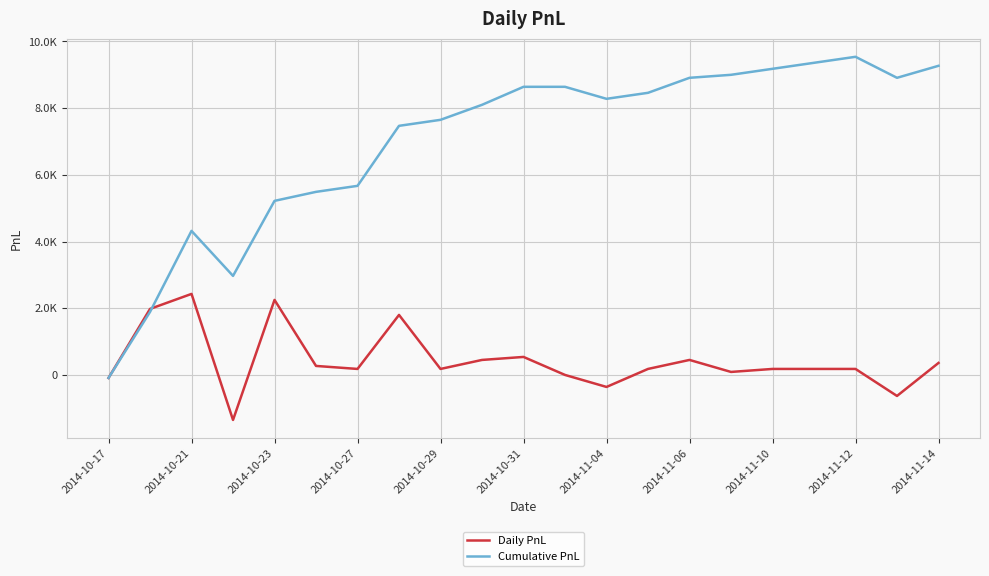

What is the sum of all Daily PnL values?

9270